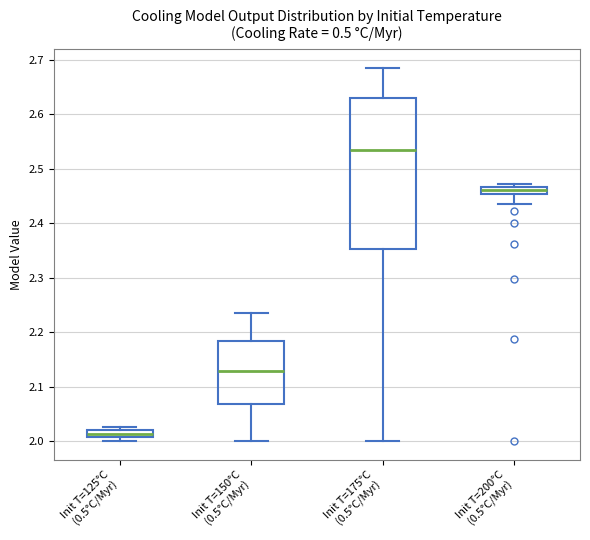

Where does the upper whisker of the box for Init T=150°C (0.5°C/Myr) end on the y-axis? The values are not printed on the chart, so give them approximately, as read against the axis.

2.23